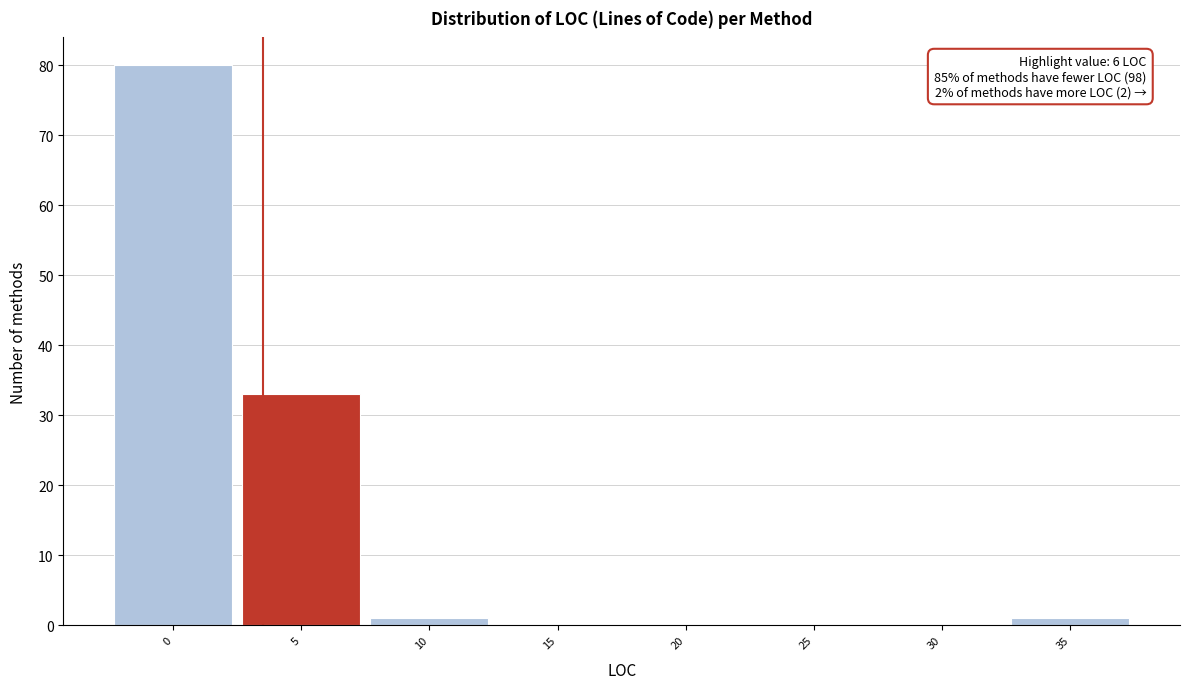

Reading left to right, list all the values displayed in this chart.

0=80	5=33	10=1	15=0	20=0	25=0	30=0	35=1